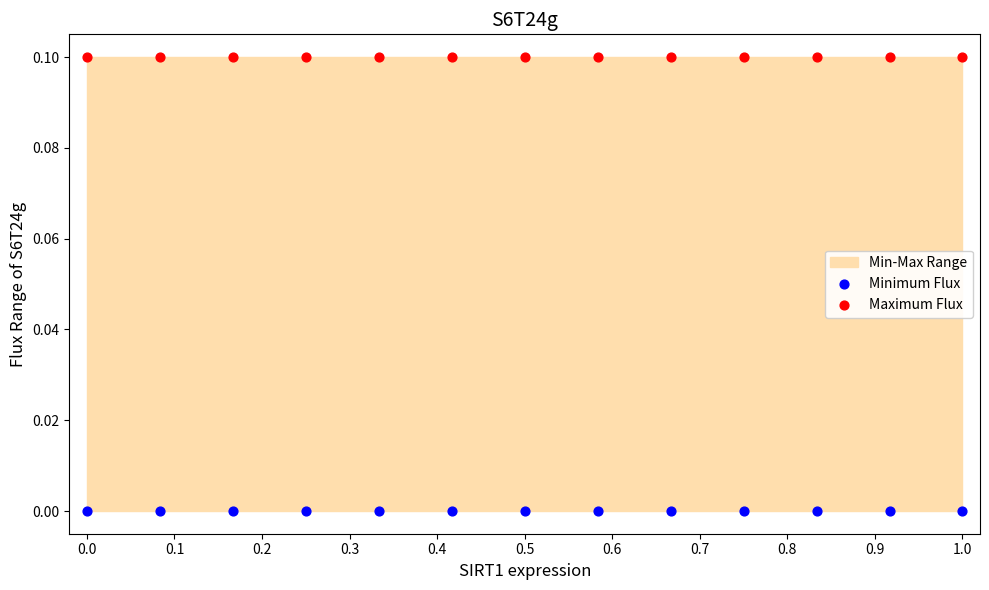

Which series reaches the maximum Y coordinate?

Maximum Flux